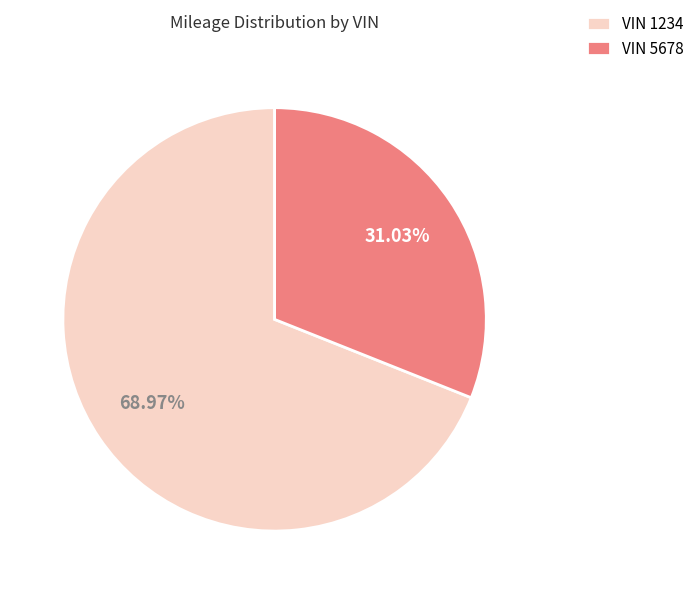

Between VIN 1234 and VIN 5678, which is larger?

VIN 1234